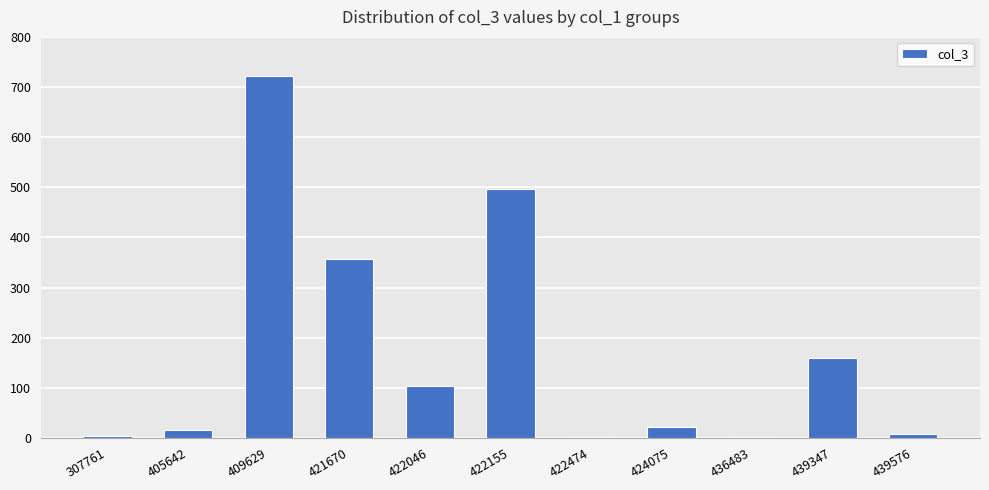

What is the change in value from 439347 to 439576?

-150